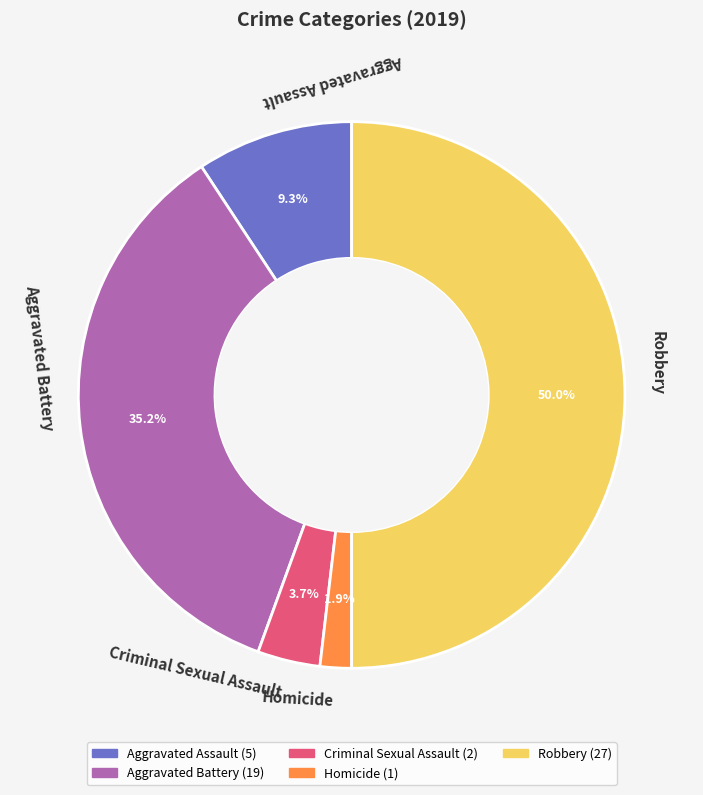

Rank the categories by value from lowest to highest.

Homicide, Criminal Sexual Assault, Aggravated Assault, Aggravated Battery, Robbery